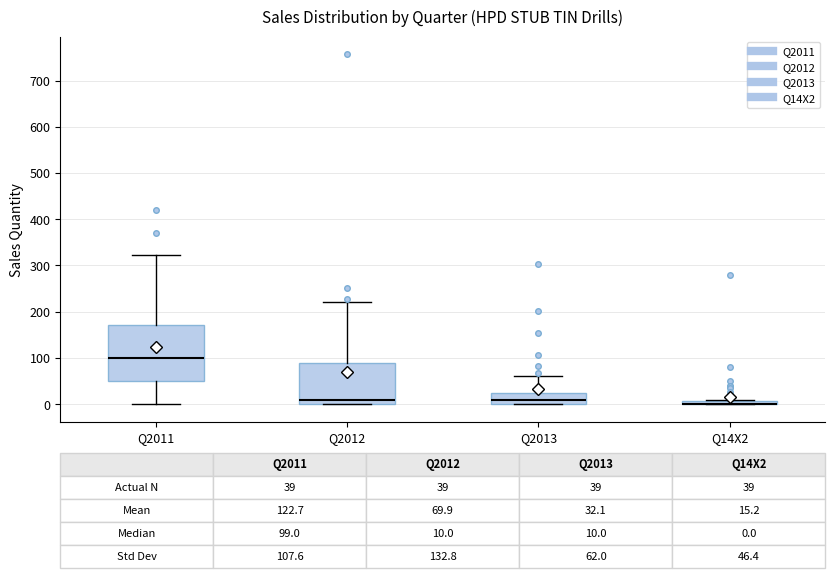

Comparing the boxes themselves (not the whiskers), which one is the tallest?

Q2011